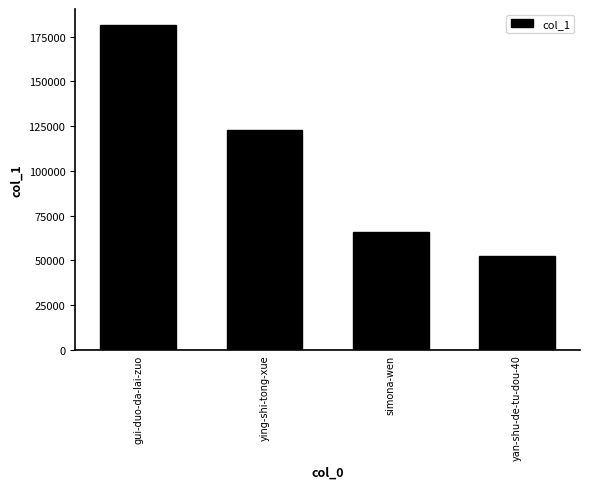

How many data points are less than 122602?

2